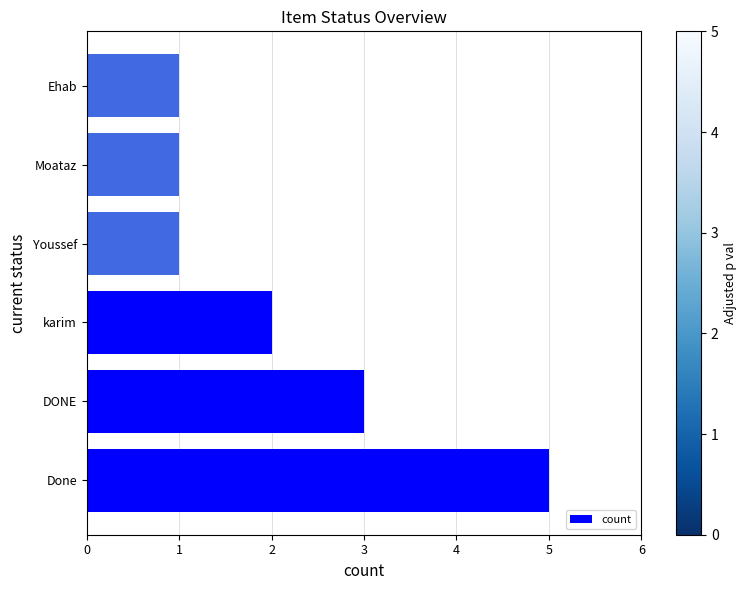

Which category has the highest value across all series?

Done